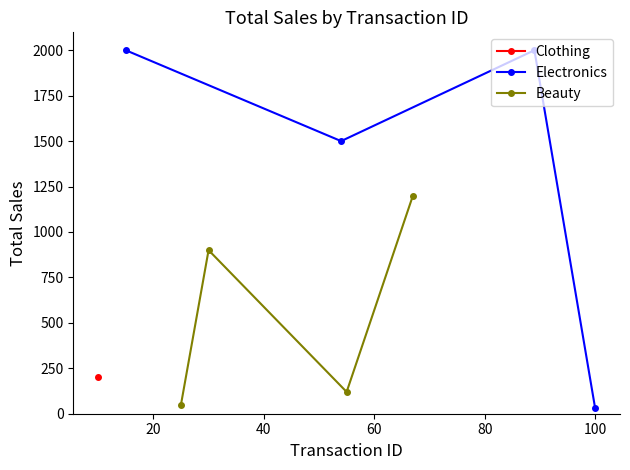

True or false: Electronics has more than 2 interior local peaks.

False